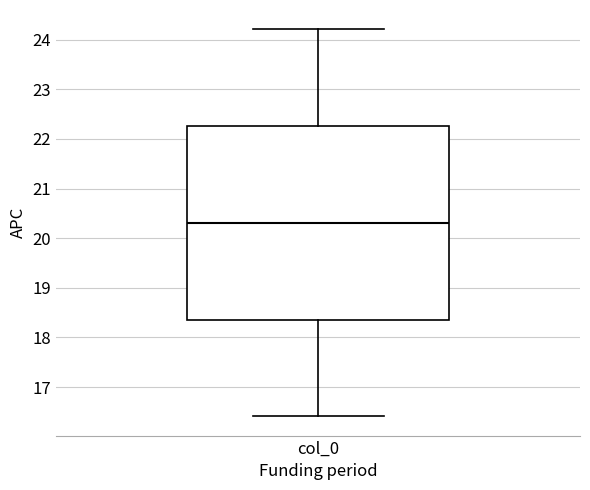

Where does the upper whisker of the box for col_0 end on the y-axis? The values are not printed on the chart, so give them approximately, as read against the axis.

24.2